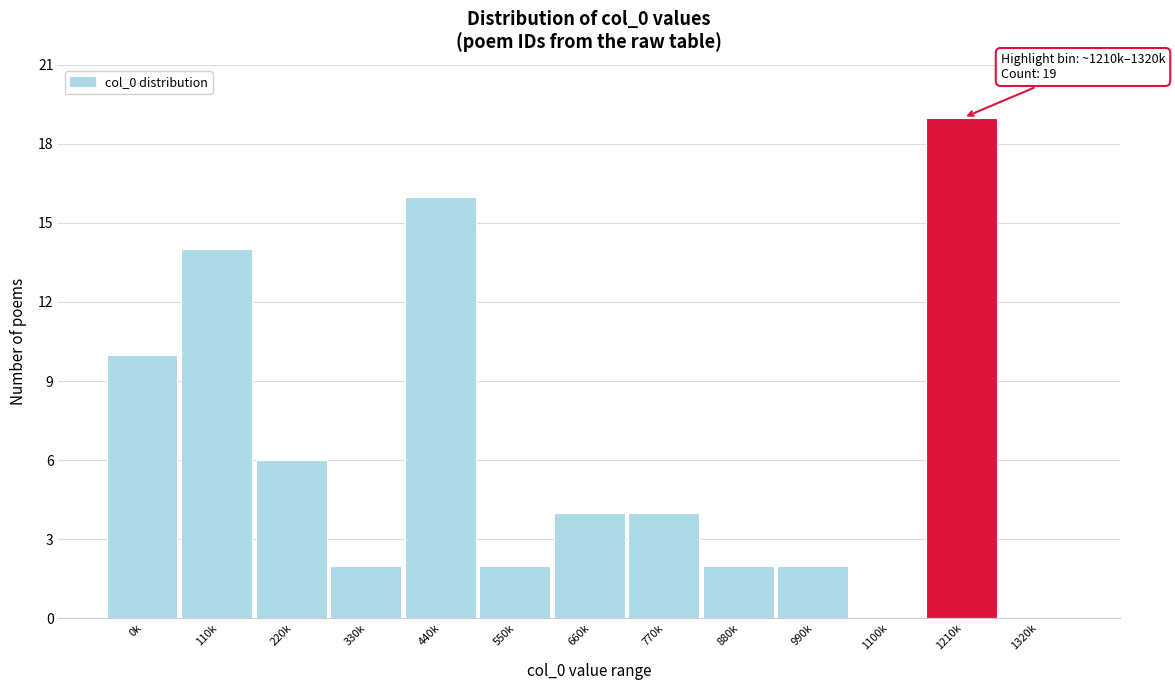

Reading left to right, list all the values displayed in this chart.

0k=10	110k=14	220k=6	330k=2	440k=16	550k=2	660k=4	770k=4	880k=2	990k=2	1100k=0	1210k=19	1320k=0